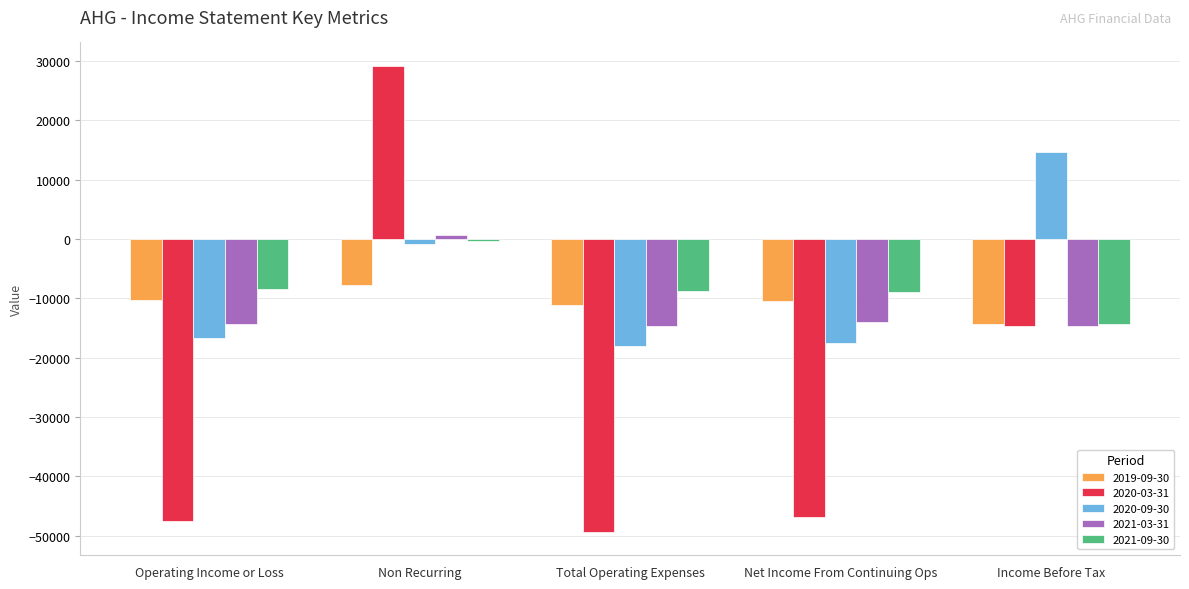

How many data points in 2019-09-30 are above -10400?

2